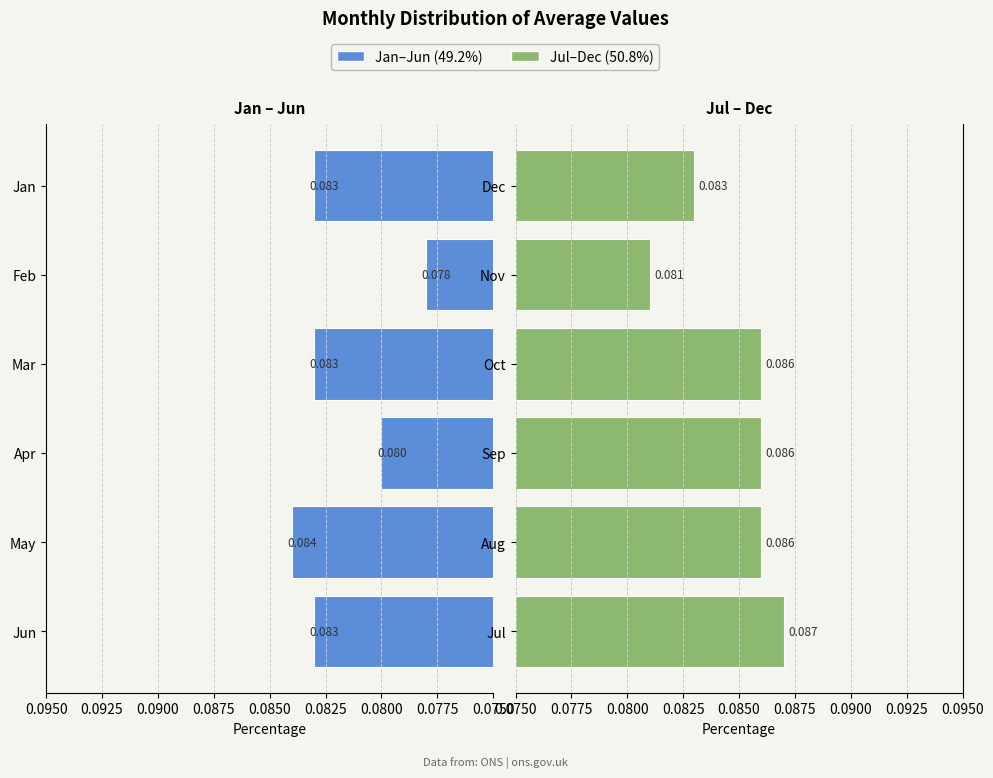

True or false: Jul–Dec has a value of 0.1 at Dec.

True